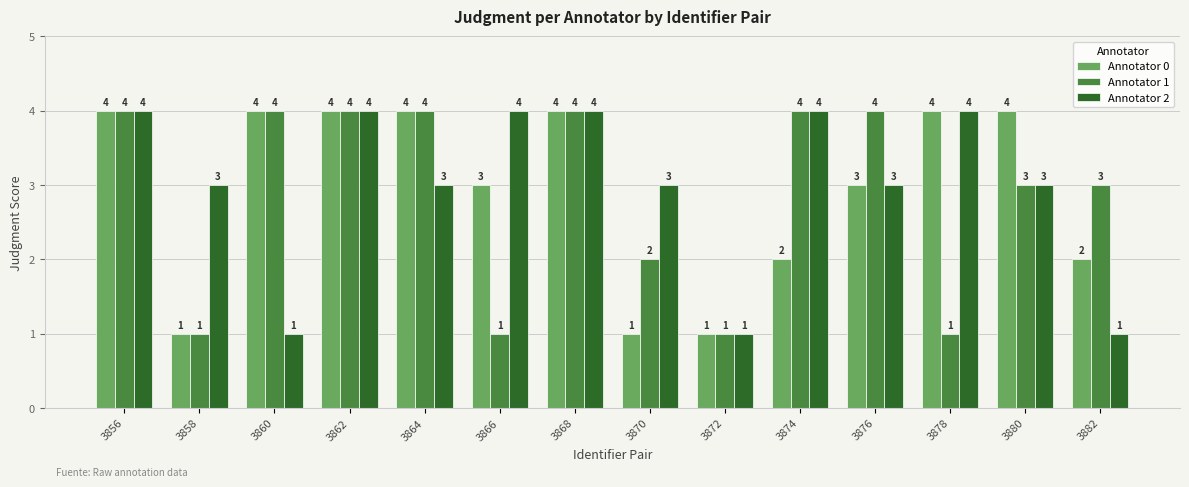

The value of Annotator 0 at 3868 is 1. True or false?

False